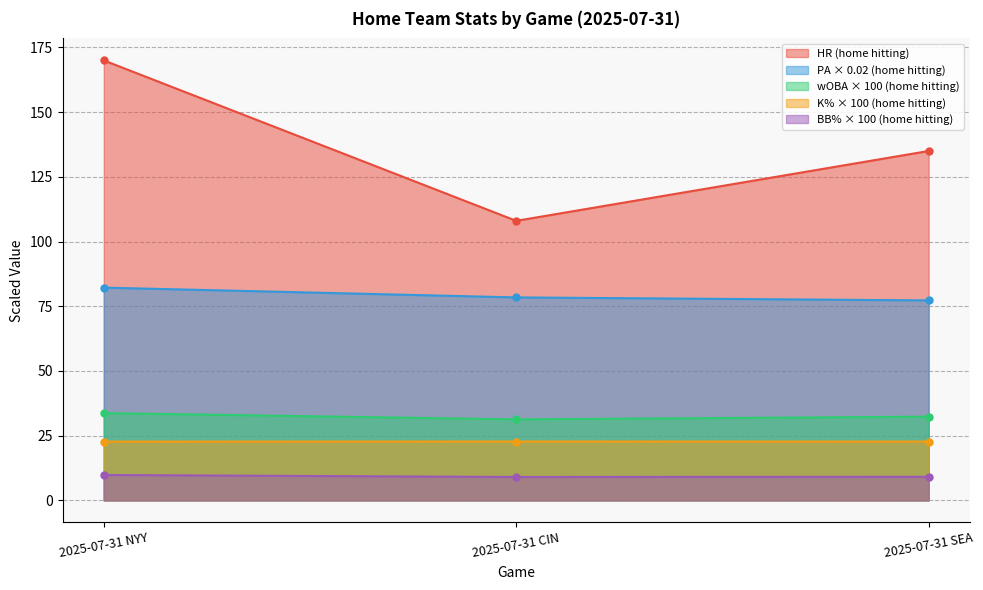

What position from the right is 2025-07-31 NYY?

3